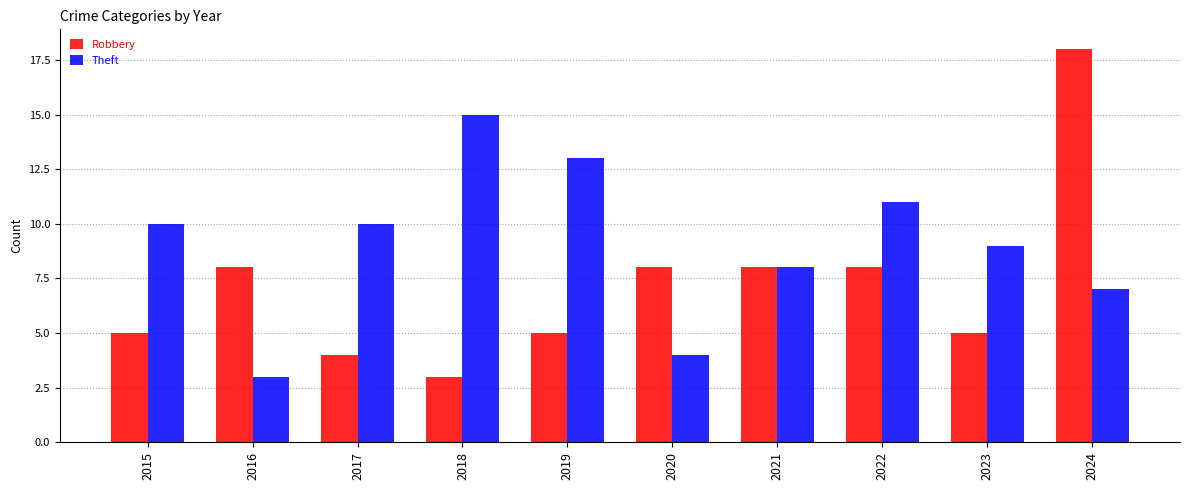

Read the Theft value at 2022.

11